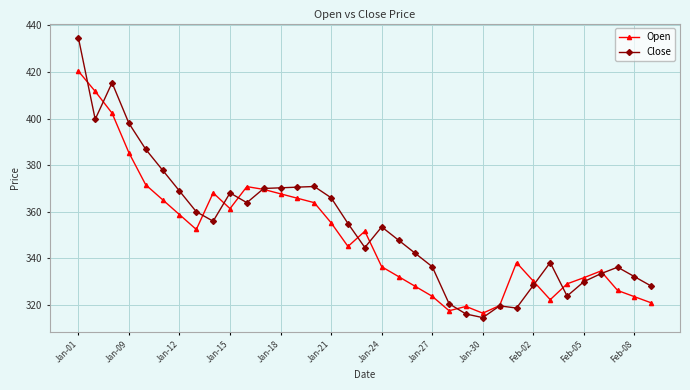

How many data points in Close are above 353?

18